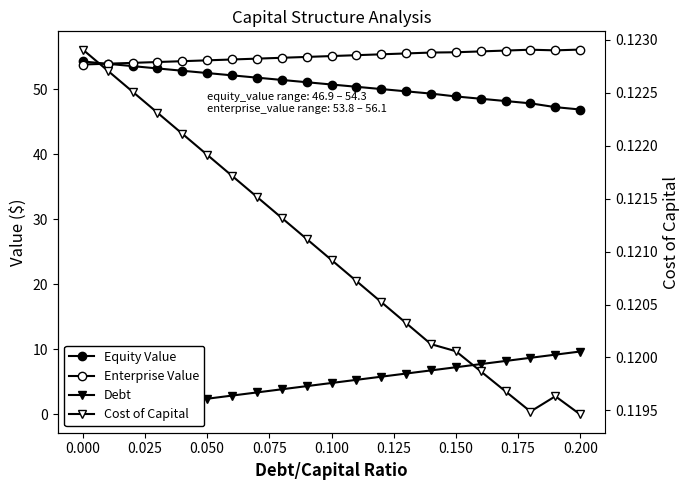

How many lines are shown in the chart?

4